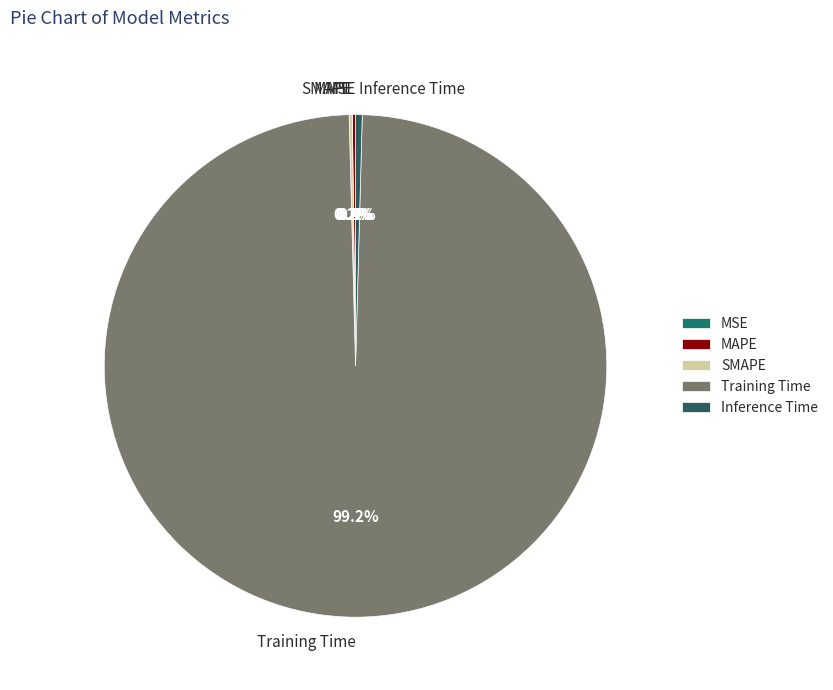

Is Training Time the majority of the pie?

Yes